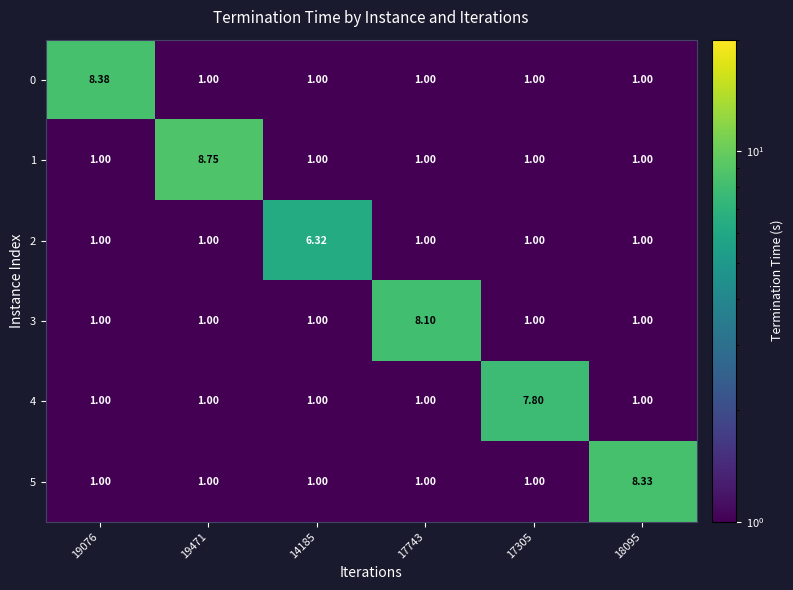

Is the value of 3 at 19471 greater than the value of 5 at 18095?

No